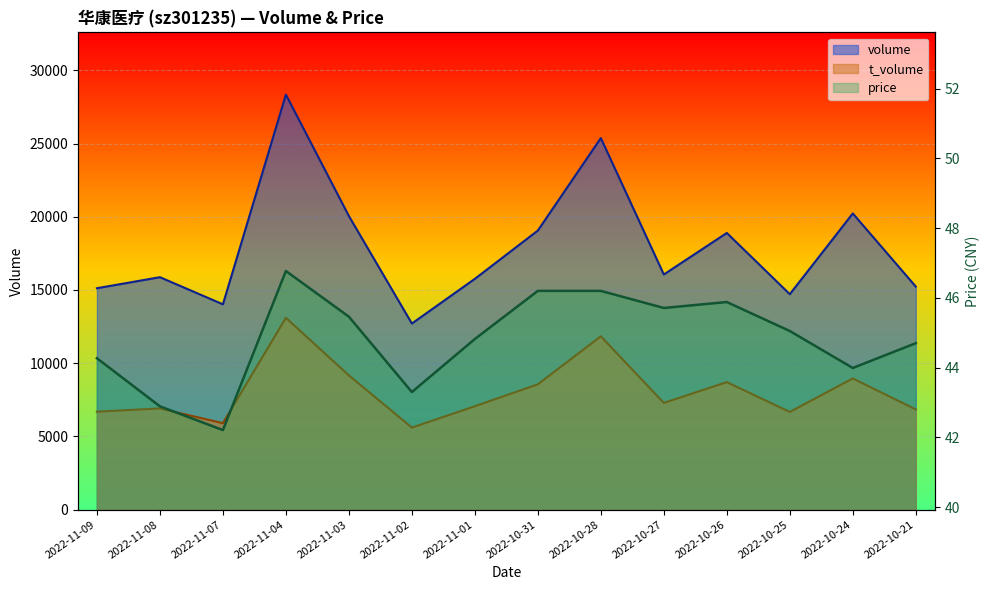

Between 2022-11-01 and 2022-11-08, which is larger?

2022-11-01